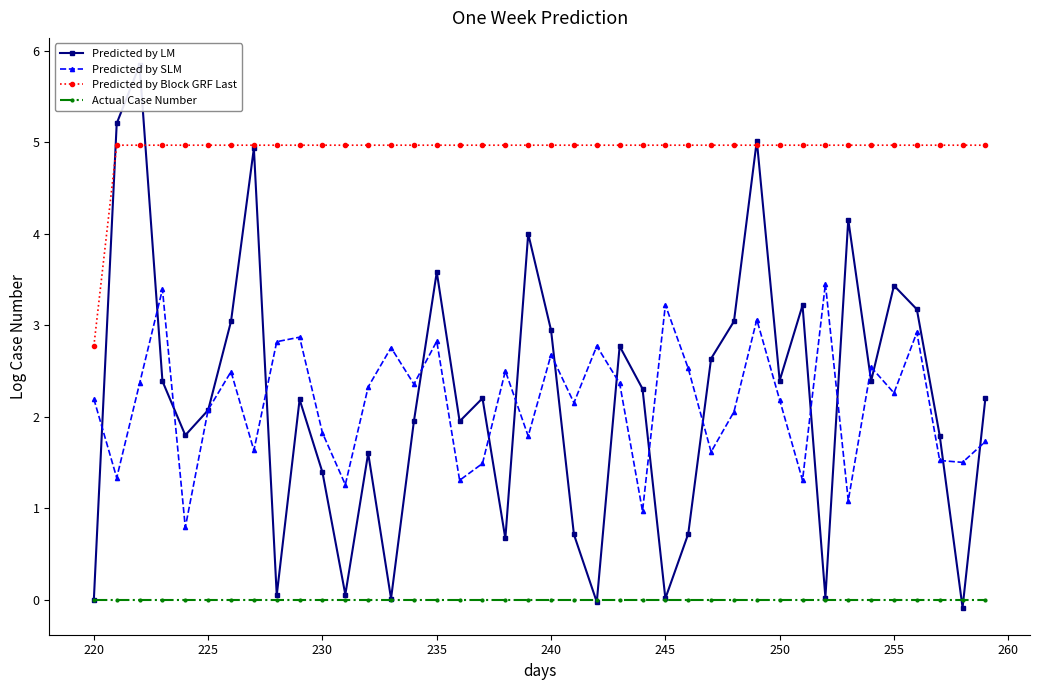

True or false: Predicted by SLM has more than 1 points higher than both neighbors.

True